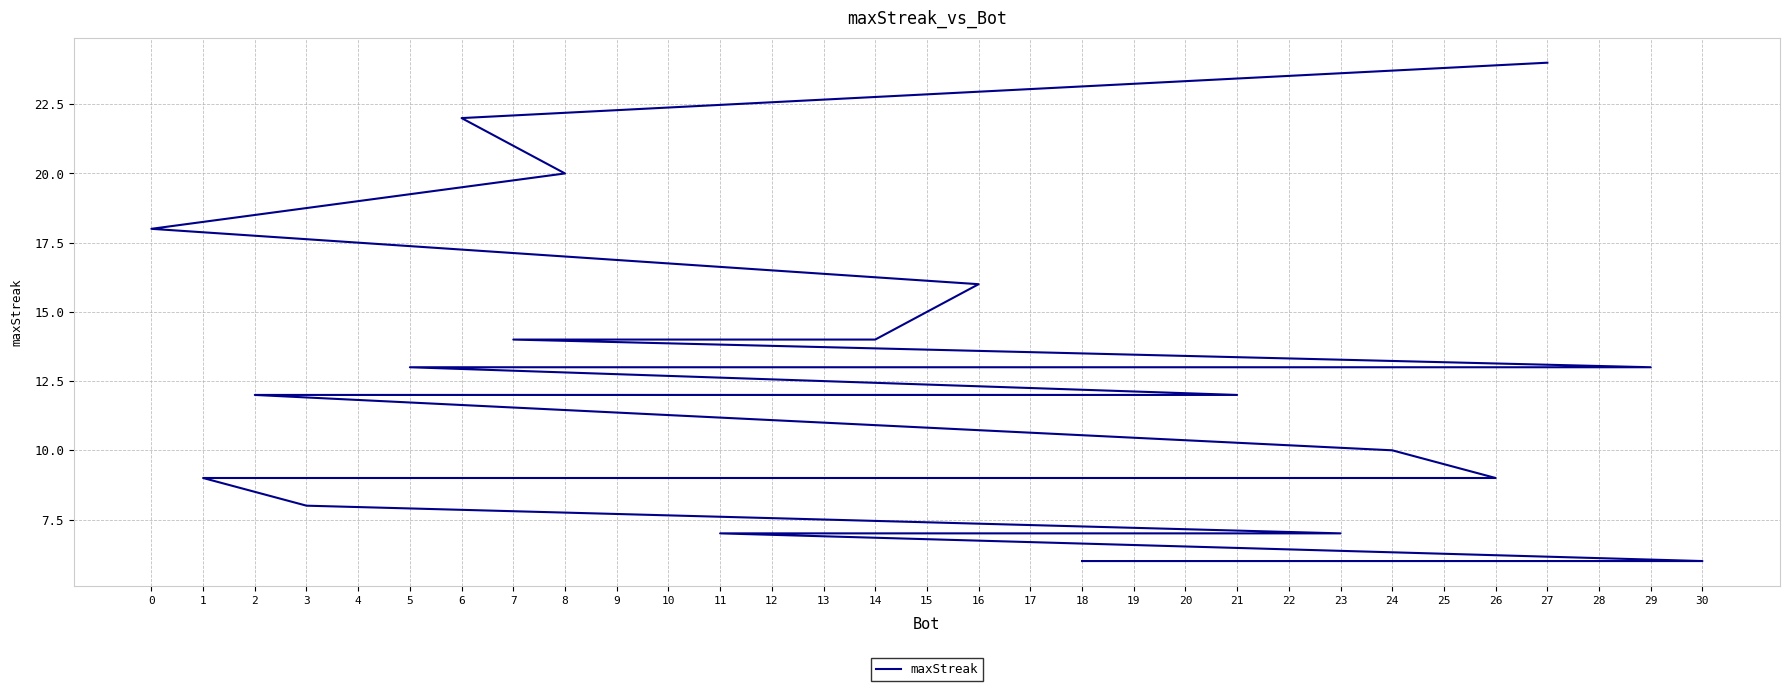

How many lines are shown in the chart?

1